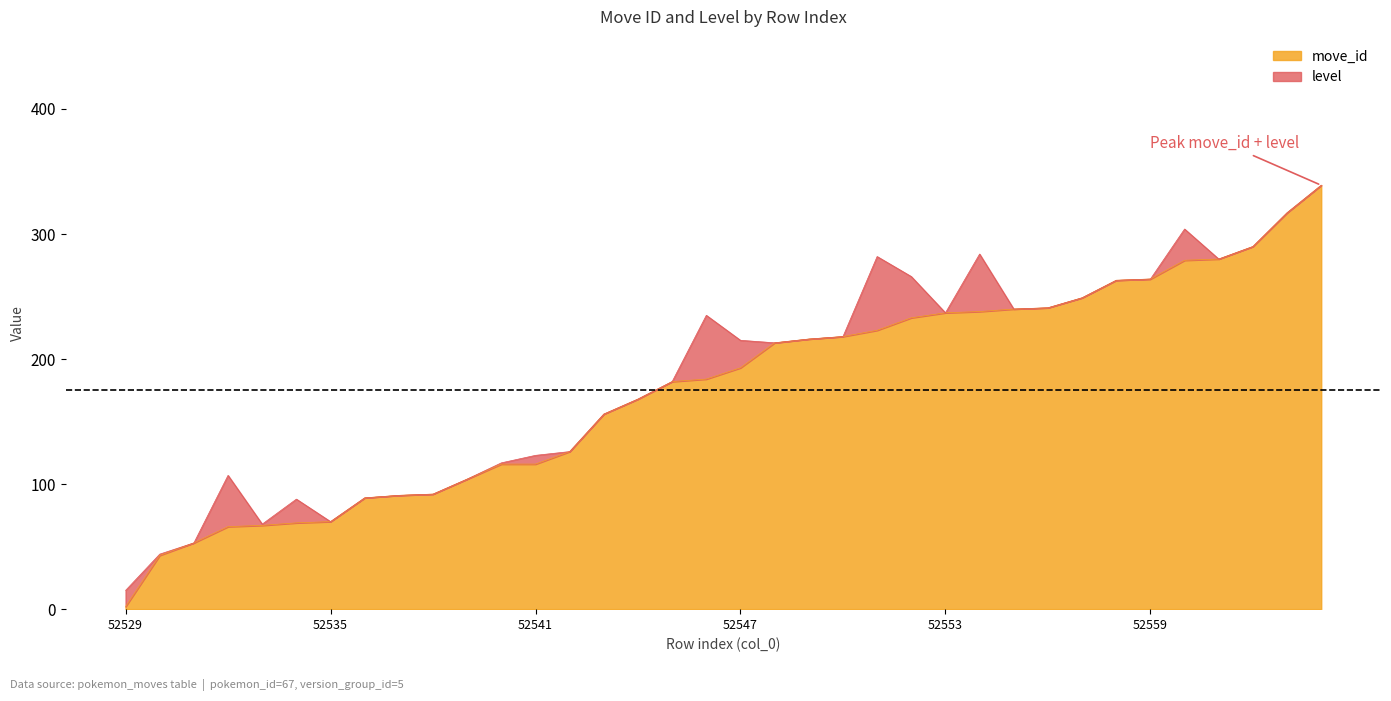

Which category has the lowest value across all series?

52529